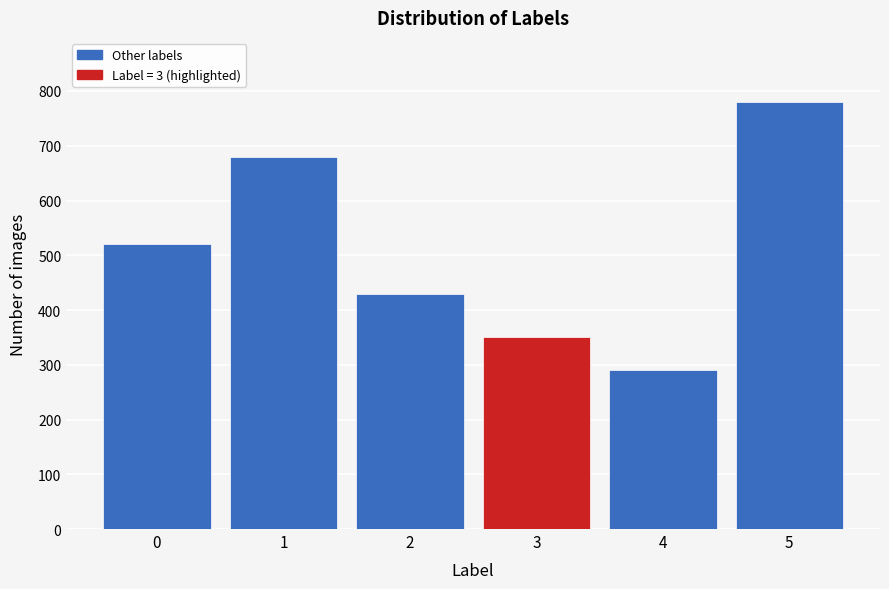

Reading left to right, extract all data points from this chart.

0=520	1=680	2=430	3=350	4=290	5=780